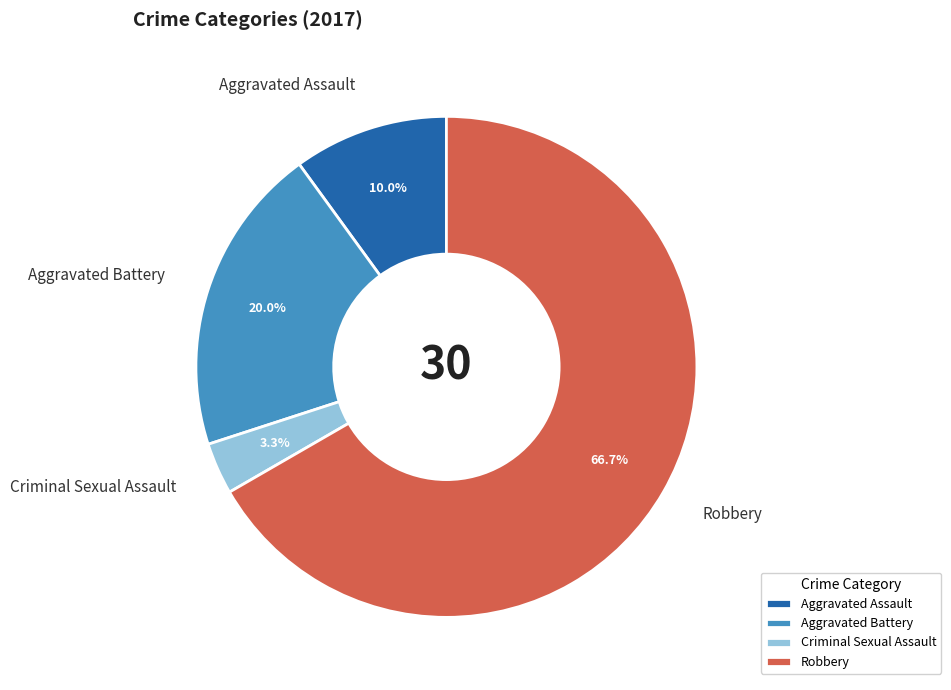

Which slice represents more than half of the pie?

Robbery